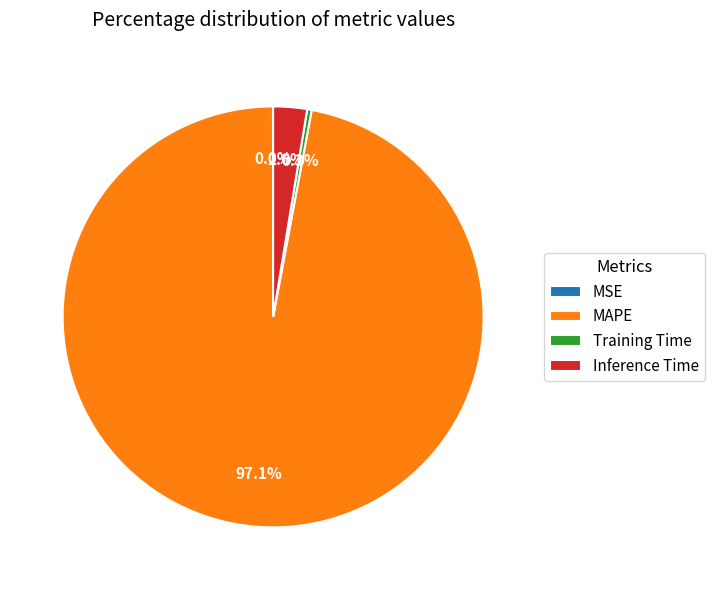

To the nearest percent, what is the difference between the largest and smallest slice percentages?

97%